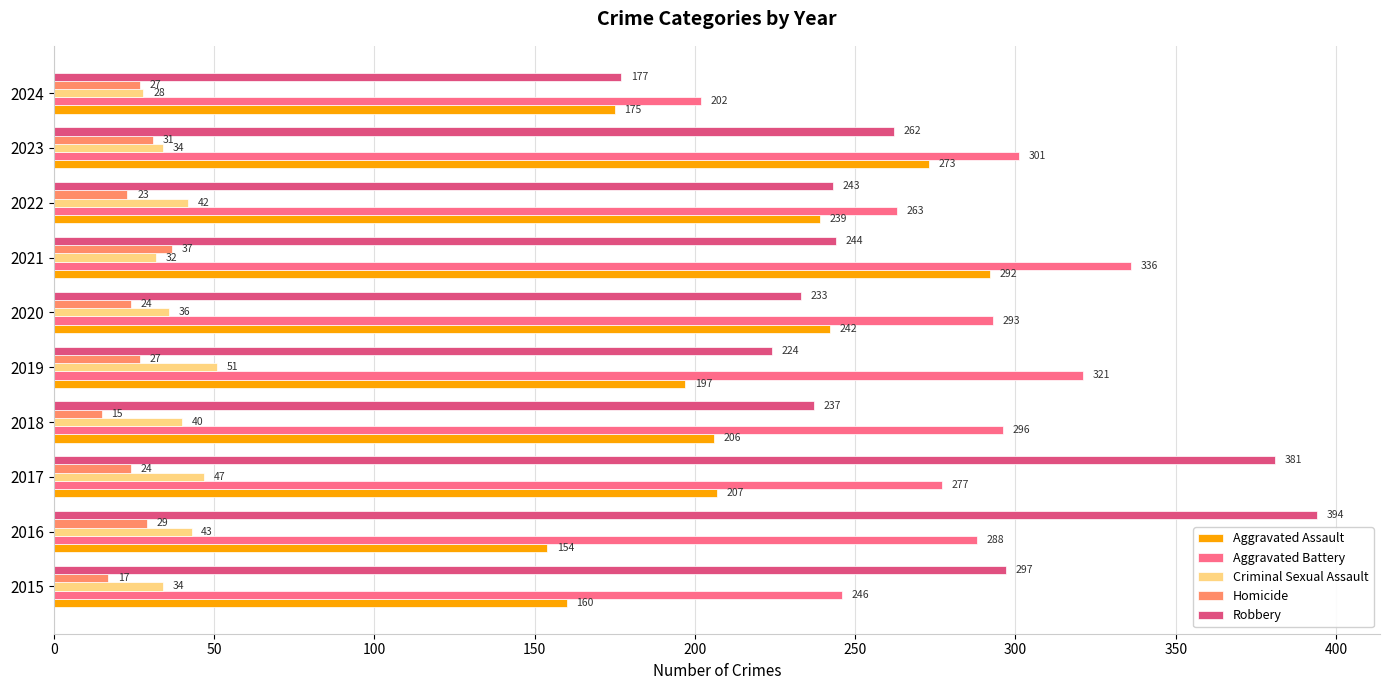

What is the average value of the Criminal Sexual Assault series?

39